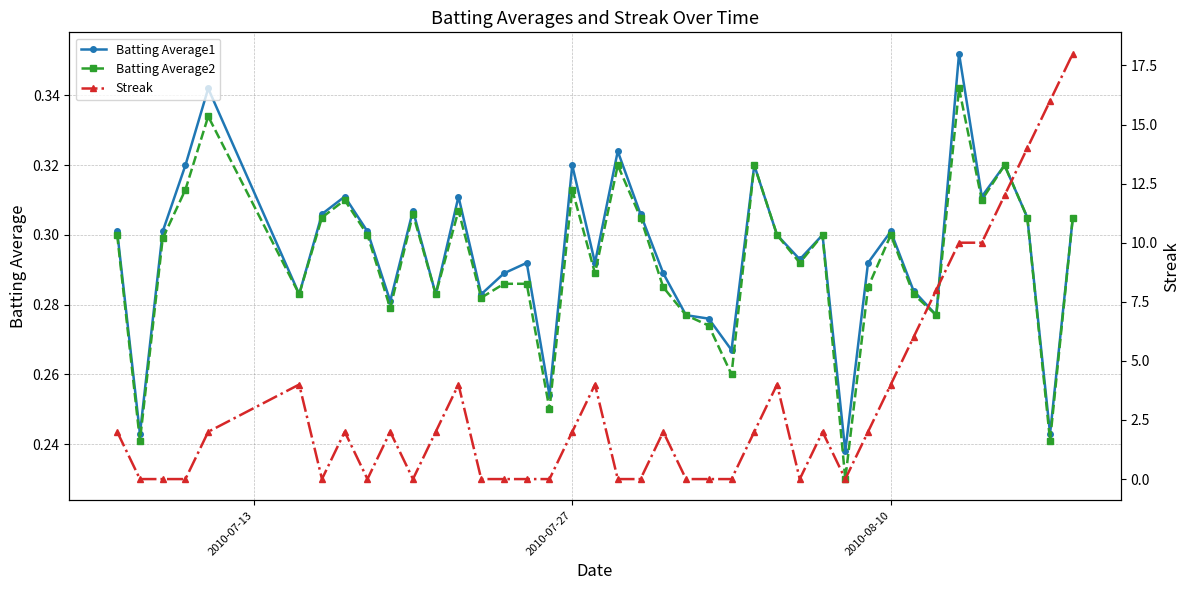

Reading left to right, transcribe all the data shown in this chart.

Batting Average1: 0.3	0.2	0.3	0.3	0.3	0.3	0.3	0.3	0.3	0.3	0.3	0.3	0.3	0.3	0.3	0.3	0.3	0.3	0.3	0.3	0.3	0.3	0.3	0.3	0.3	0.3	0.3	0.3	0.3	0.2	0.3	0.3	0.3	0.3	0.4	0.3	0.3	0.3	0.2	0.3
Batting Average2: 0.3	0.2	0.3	0.3	0.3	0.3	0.3	0.3	0.3	0.3	0.3	0.3	0.3	0.3	0.3	0.3	0.2	0.3	0.3	0.3	0.3	0.3	0.3	0.3	0.3	0.3	0.3	0.3	0.3	0.2	0.3	0.3	0.3	0.3	0.3	0.3	0.3	0.3	0.2	0.3
Streak: 2.0	0.0	0.0	0.0	2.0	4.0	0.0	2.0	0.0	2.0	0.0	2.0	4.0	0.0	0.0	0.0	0.0	2.0	4.0	0.0	0.0	2.0	0.0	0.0	0.0	2.0	4.0	0.0	2.0	0.0	2.0	4.0	6.0	8.0	10.0	10.0	12.0	14.0	16.0	18.0